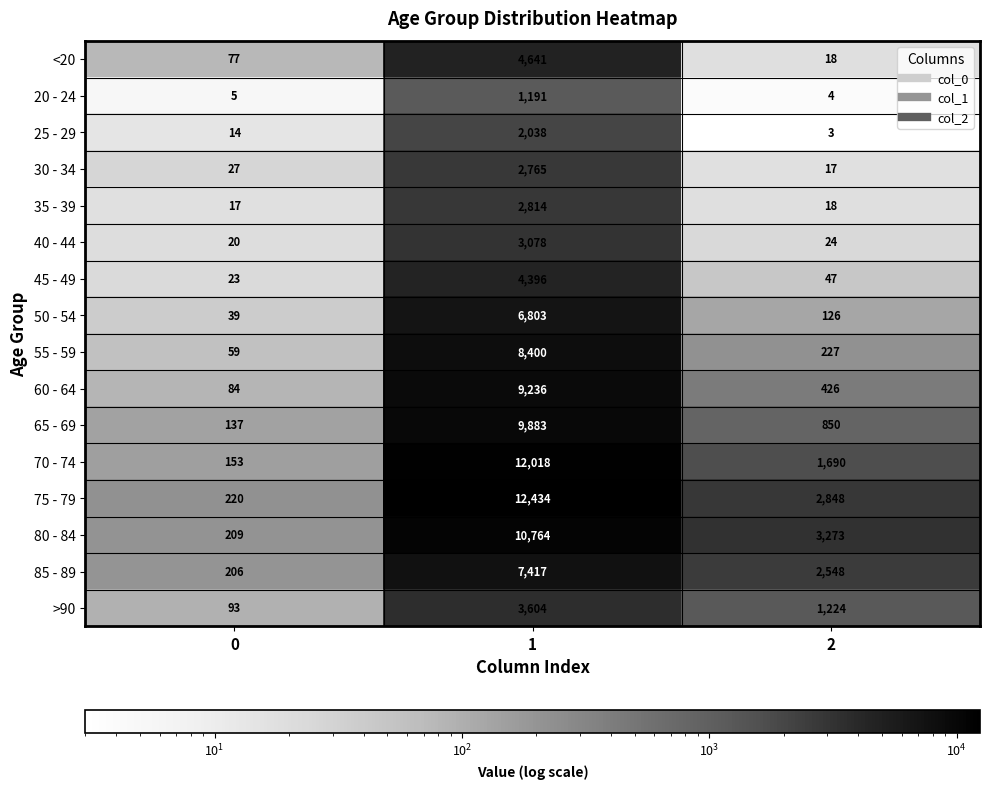

How many categories are shown in the chart?

3